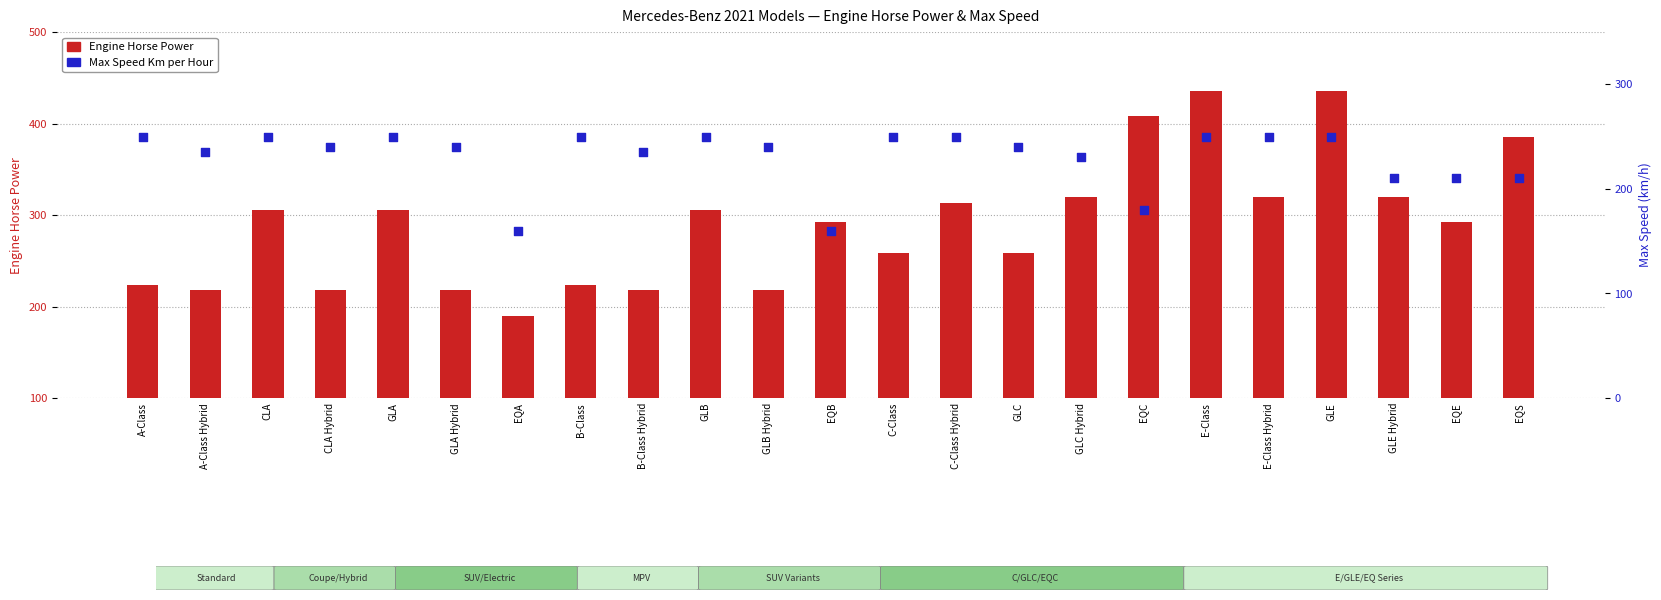

Which series contains the lowest Y value?

Engine Horse Power